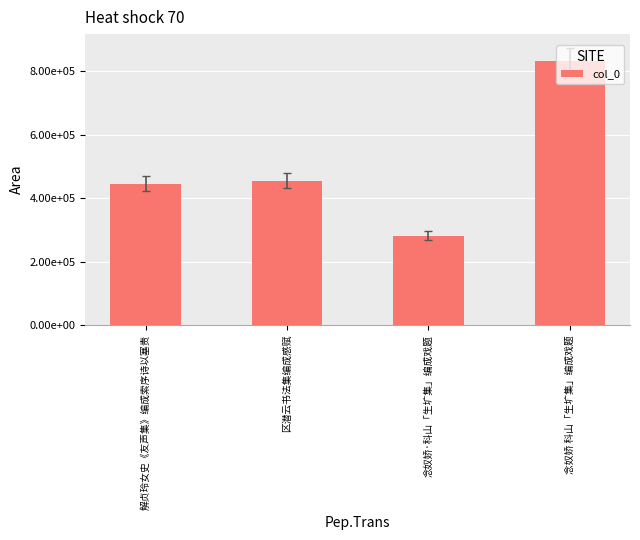

What is the minimum value shown in the chart?

281060